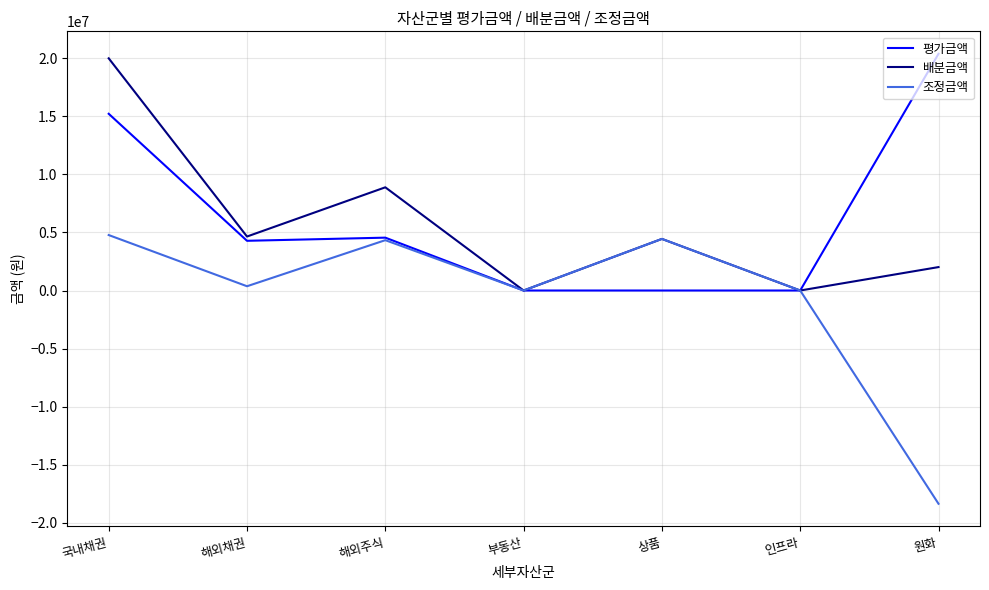

What are all the series names shown in the legend?

평가금액, 배분금액, 조정금액